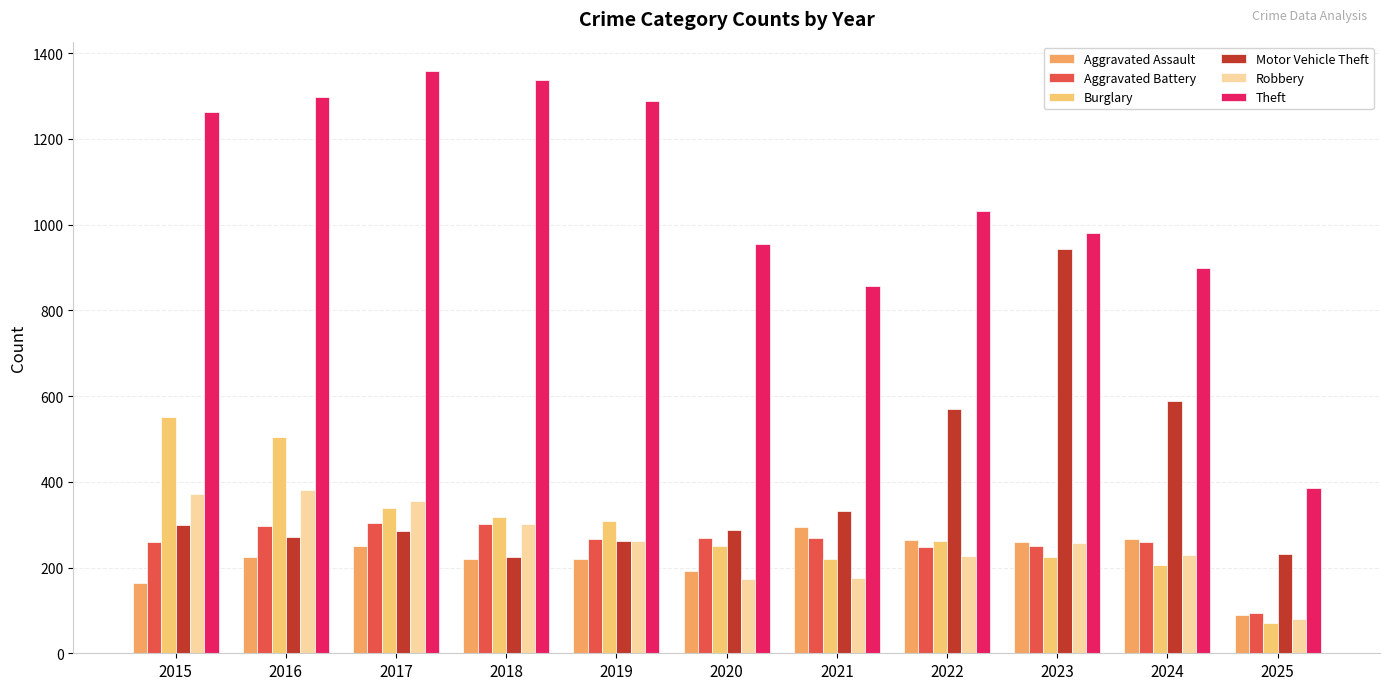

Which category has the highest value across all series?

2017